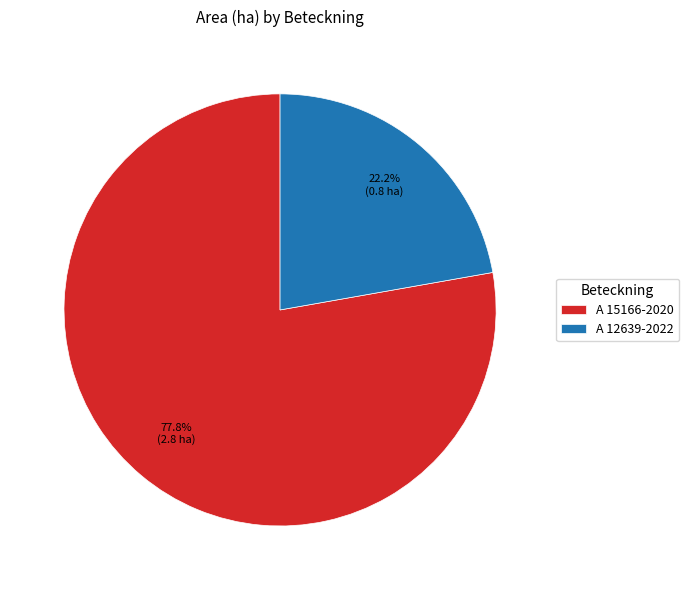

How many segments does this pie chart have?

2